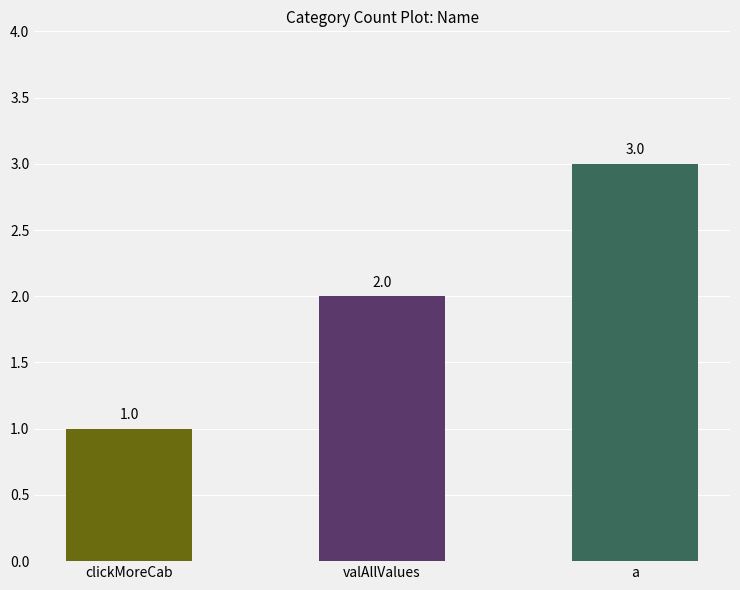

True or false: the data shows 3 at a.

True